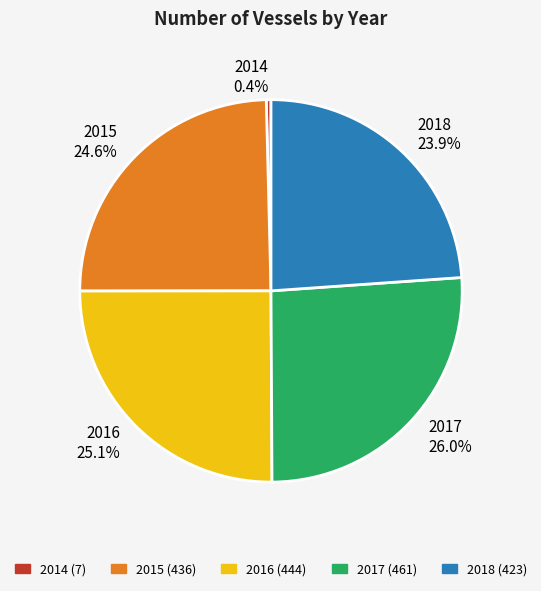

Between 2018 and 2014, which is larger?

2018